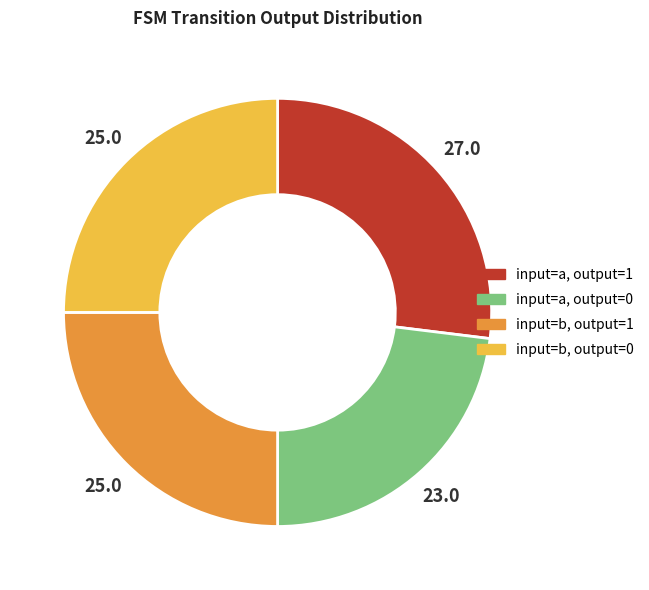

Does any single category account for the majority?

No